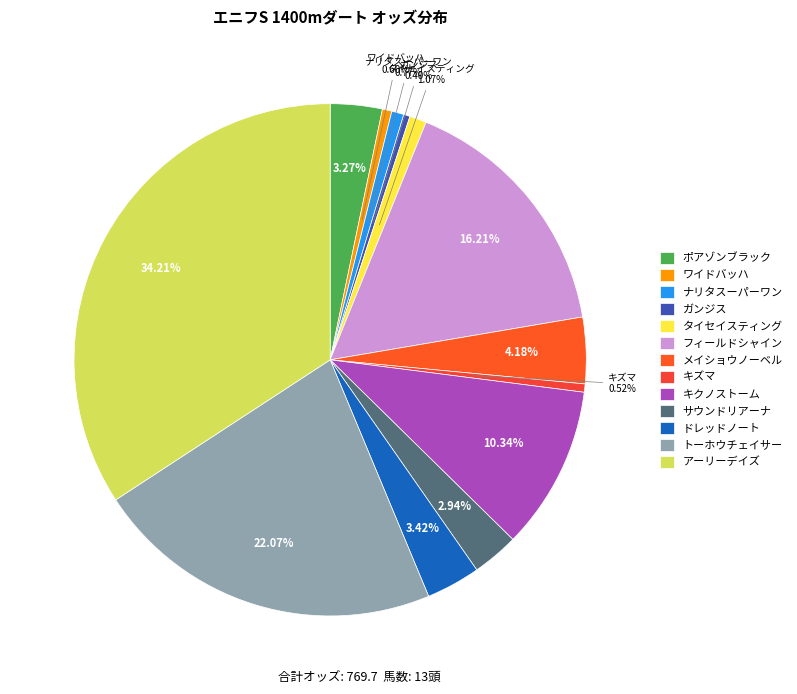

What is the largest slice in the pie chart?

アーリーデイズ